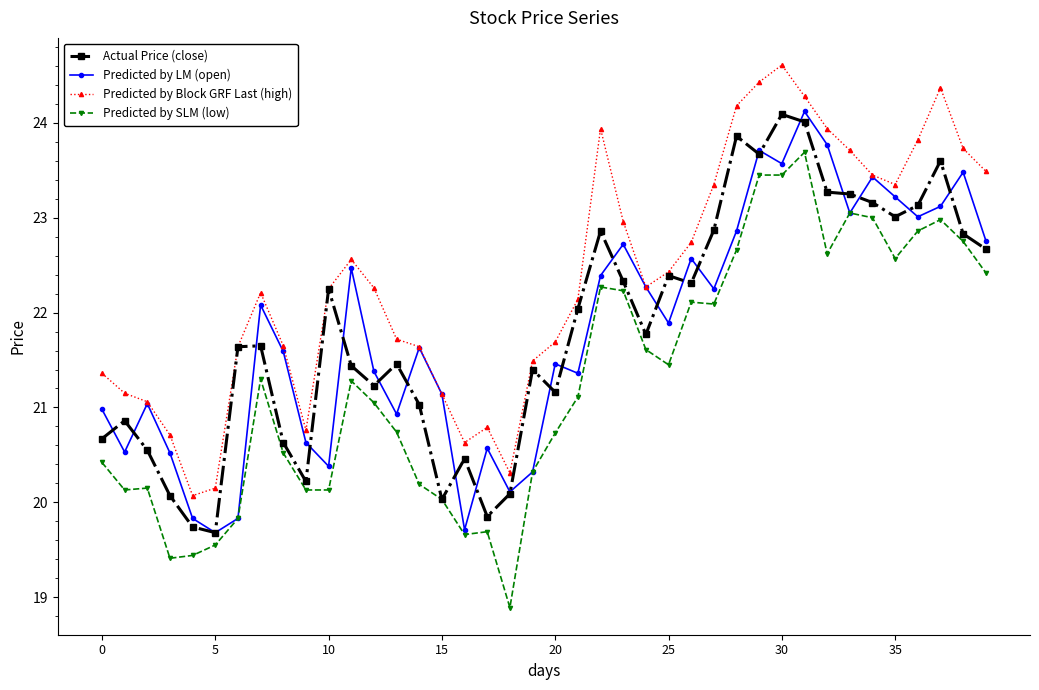

Which series has the largest total across all categories?

Predicted by Block GRF Last (high)